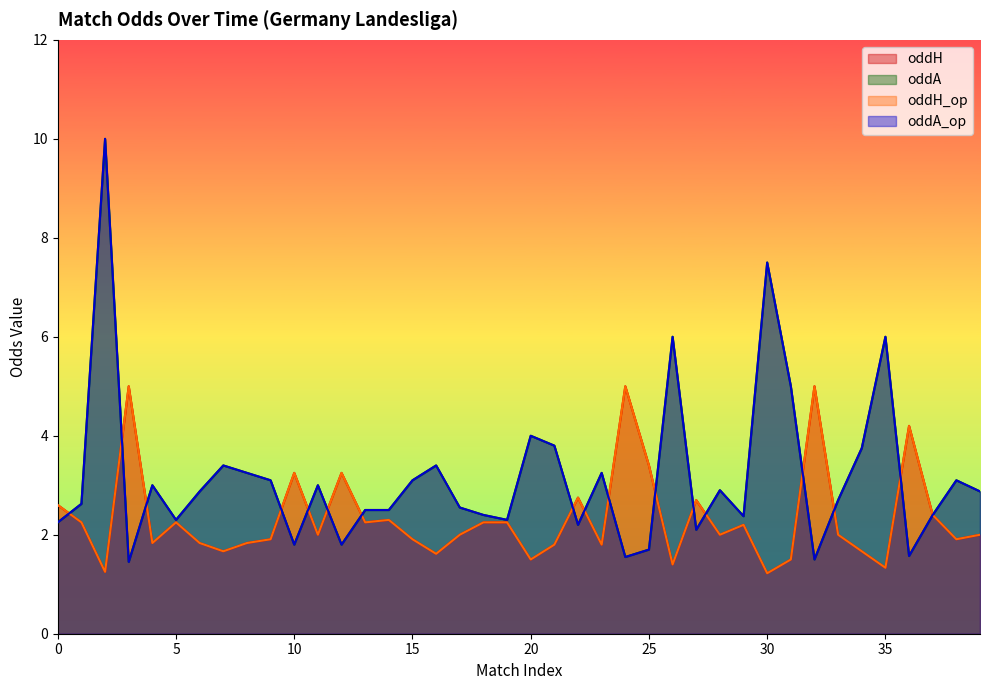

Which series has the largest range (max minus min)?

oddA